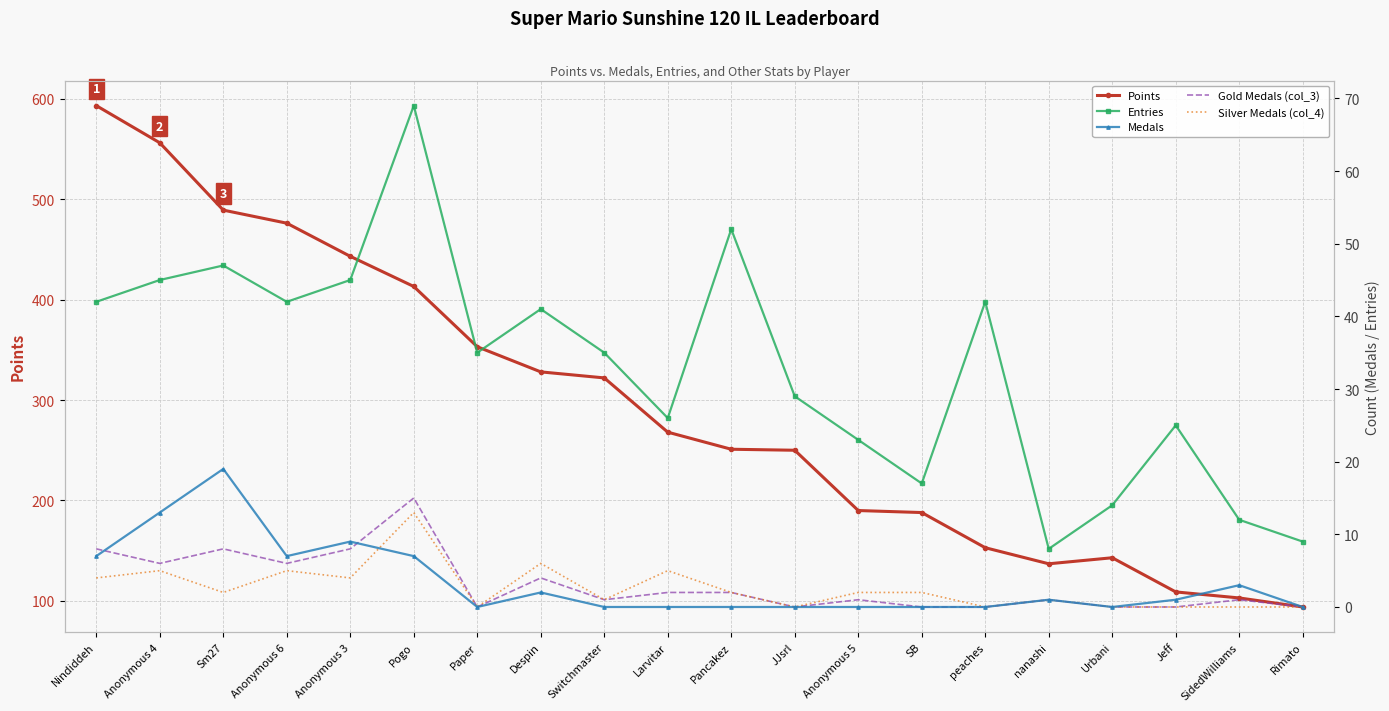

True or false: Points and Silver Medals (col_4) cross at least once.

False